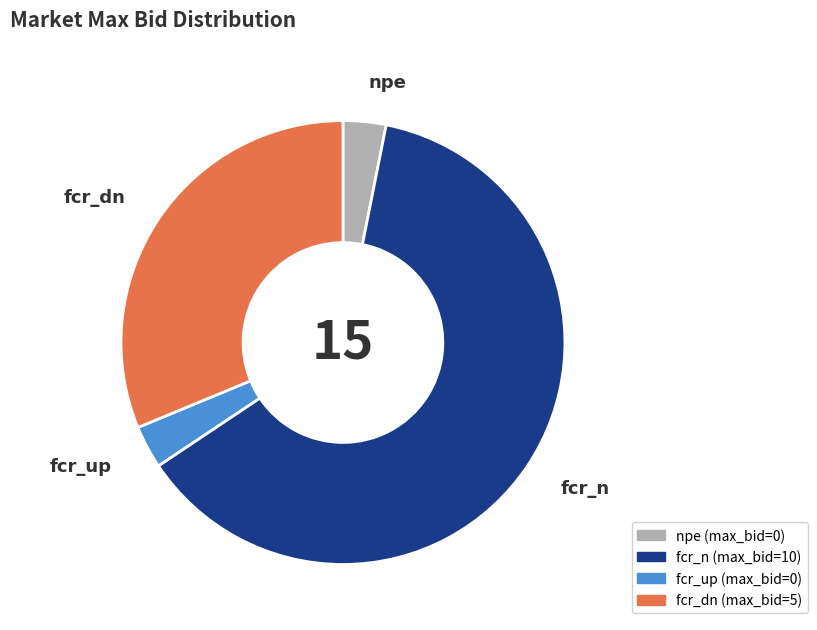

Which slice is the largest?

fcr_n